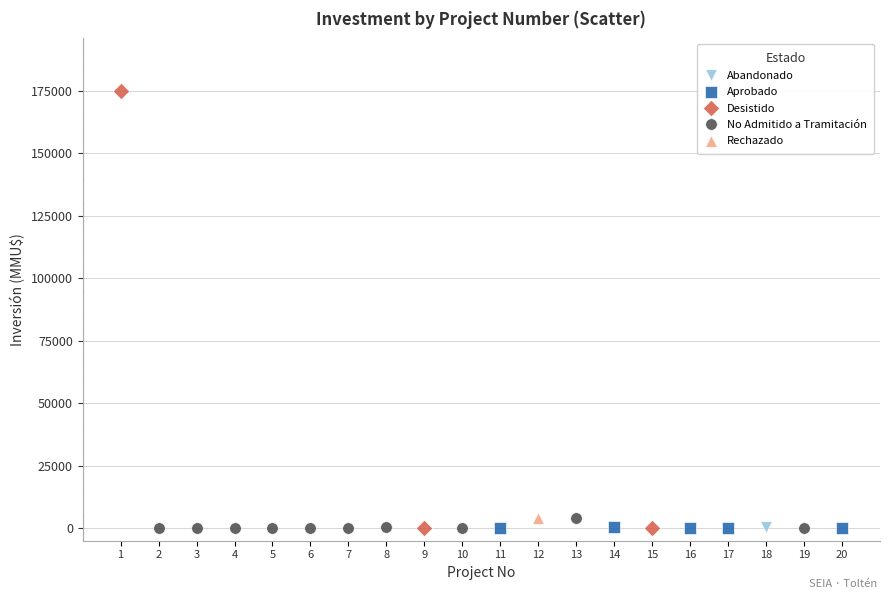

What are all the series names shown in the legend?

Abandonado, Aprobado, Desistido, No Admitido a Tramitación, Rechazado